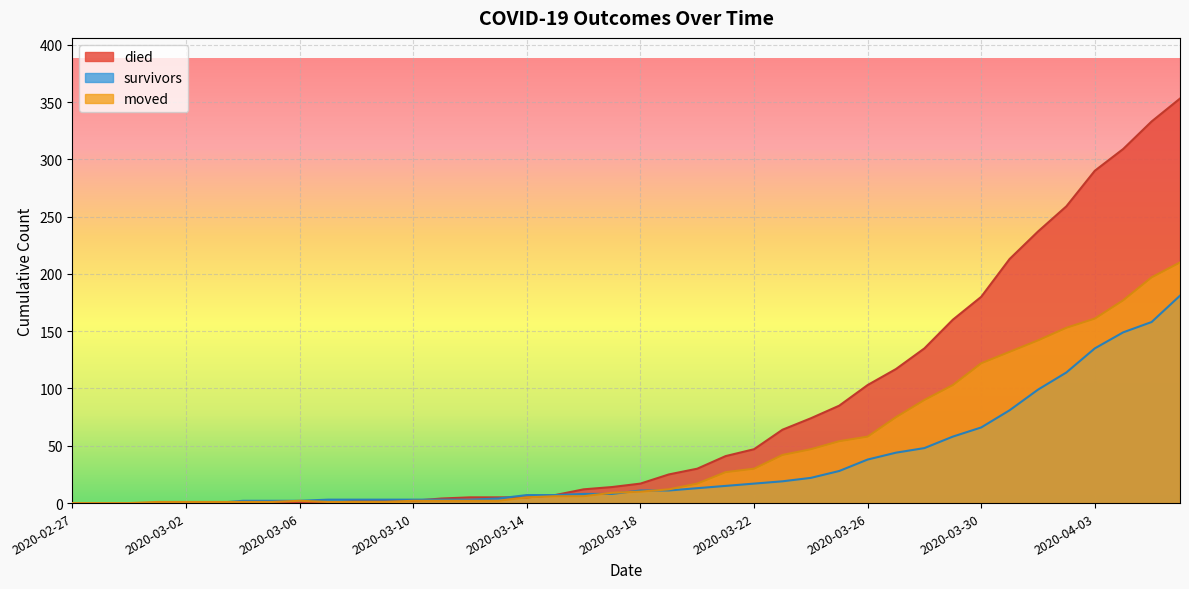

What is the value of the moved point at the 33rd from the left?

122